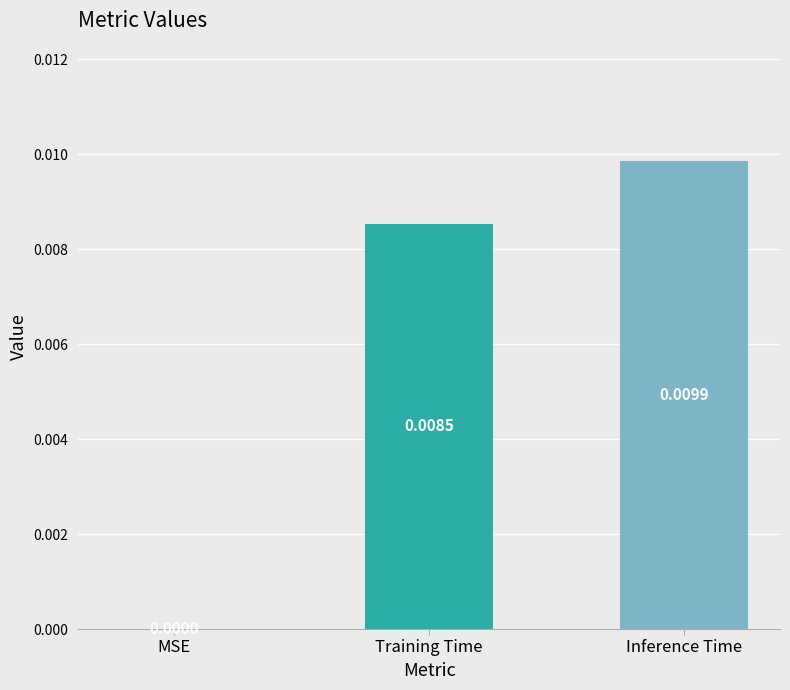

Which label corresponds to the largest value in the chart?

Inference Time